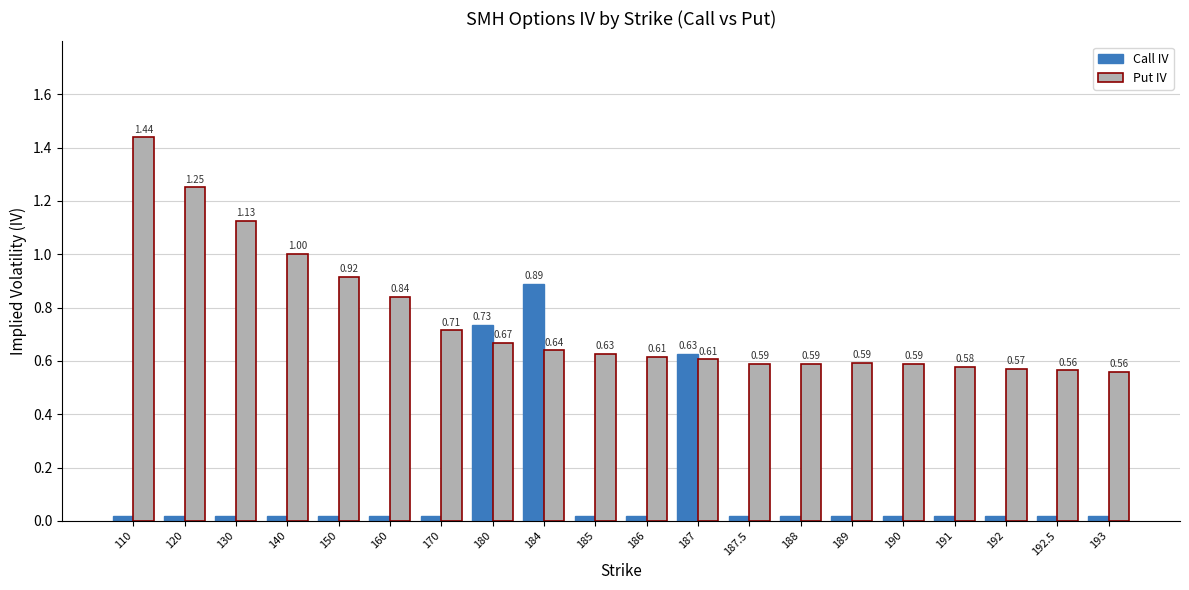

At which category is the sum across all series the highest?

184